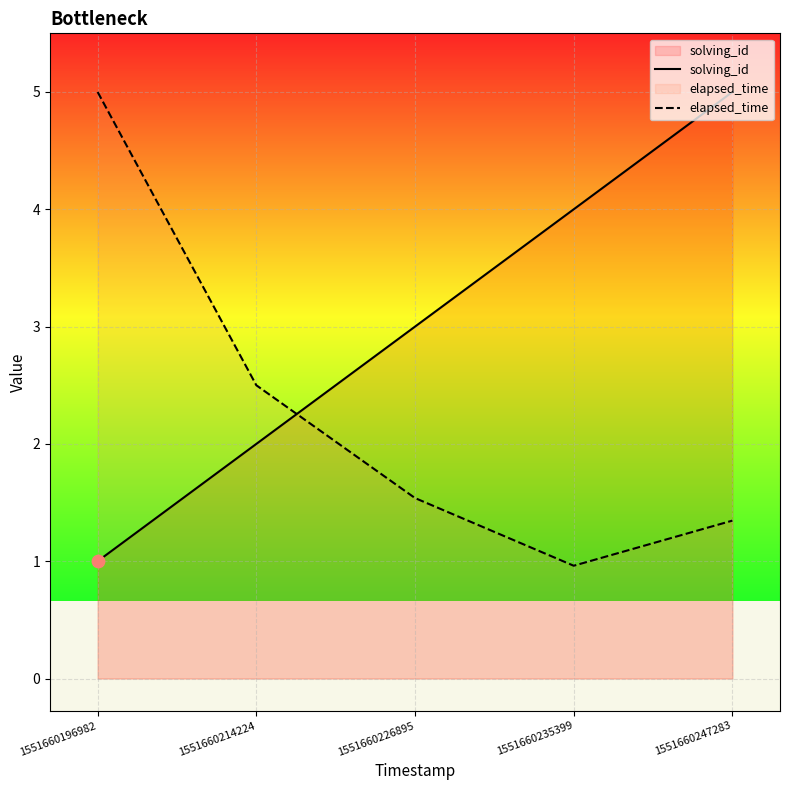

At which category is the sum across all series the highest?

1551660247283